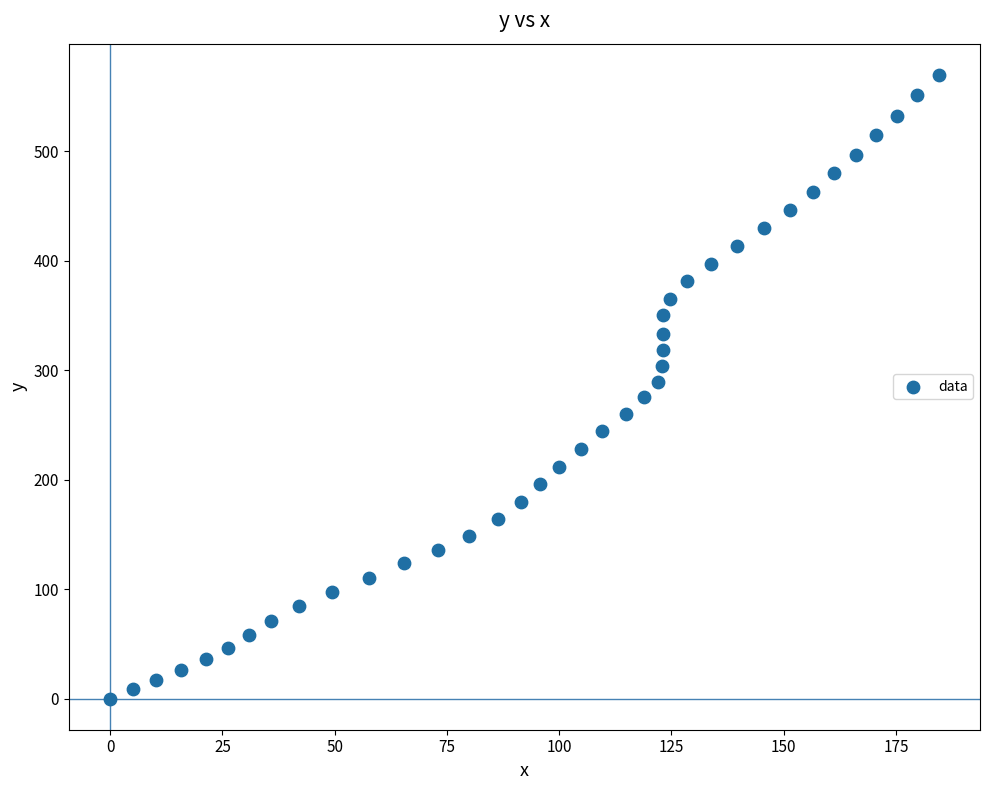

What is the range of X values (max minus min)?

184.5